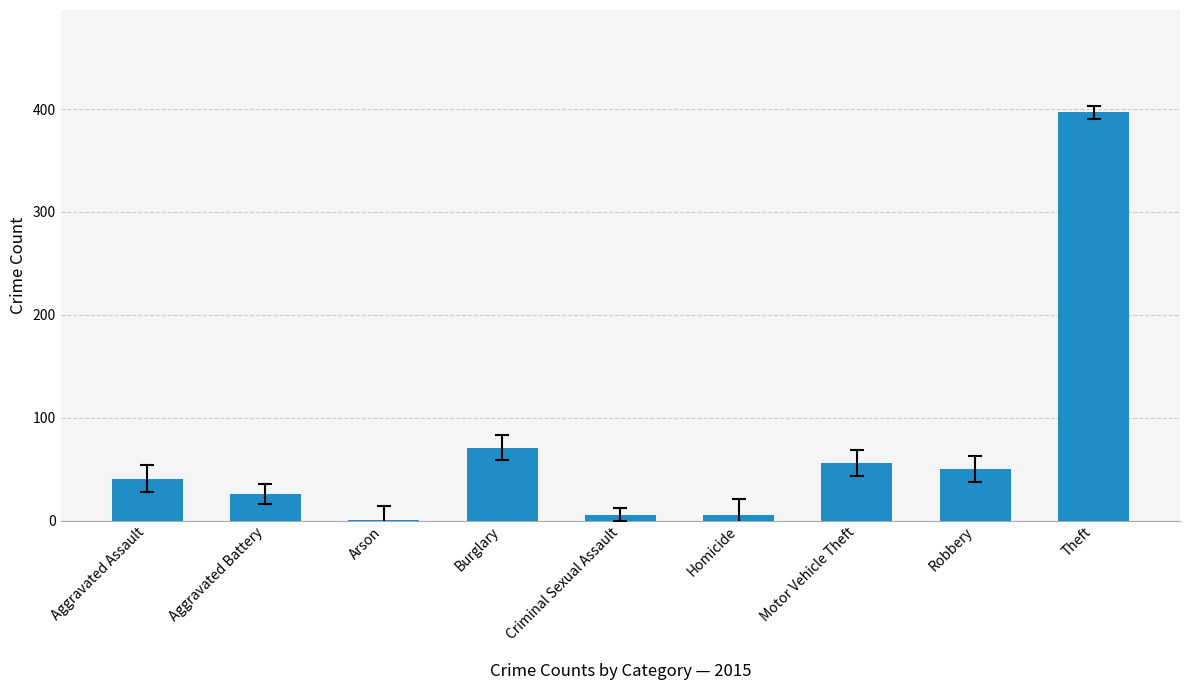

What is the sum of all values?

654